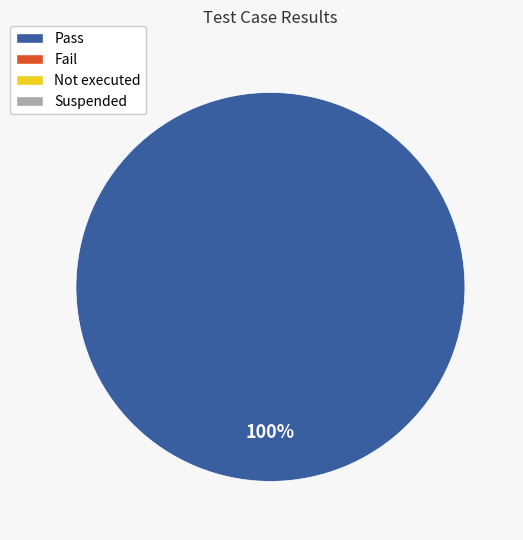

Does any single category account for the majority?

Yes